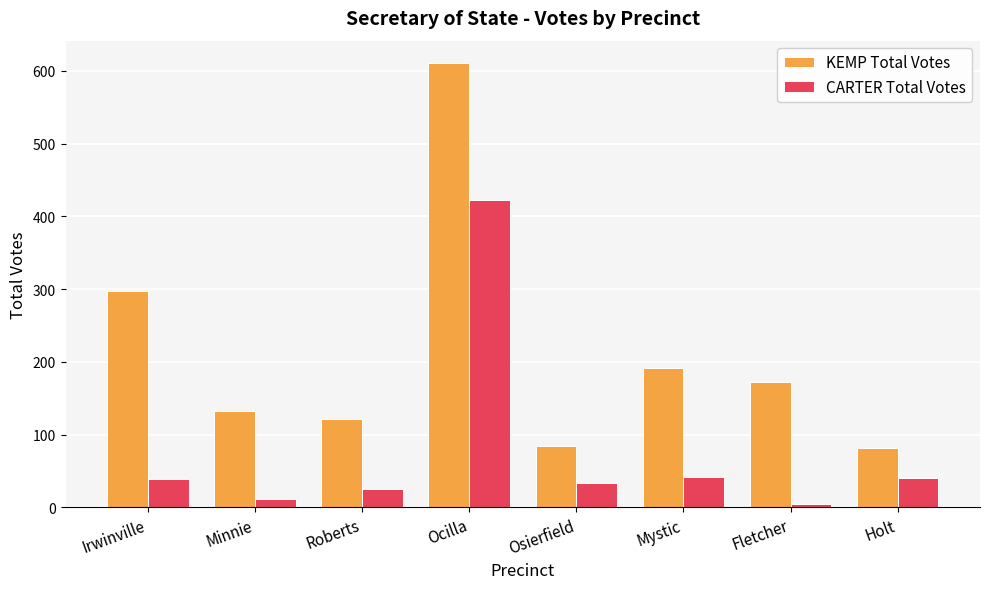

Which series changed the most between Roberts and Mystic?

KEMP Total Votes